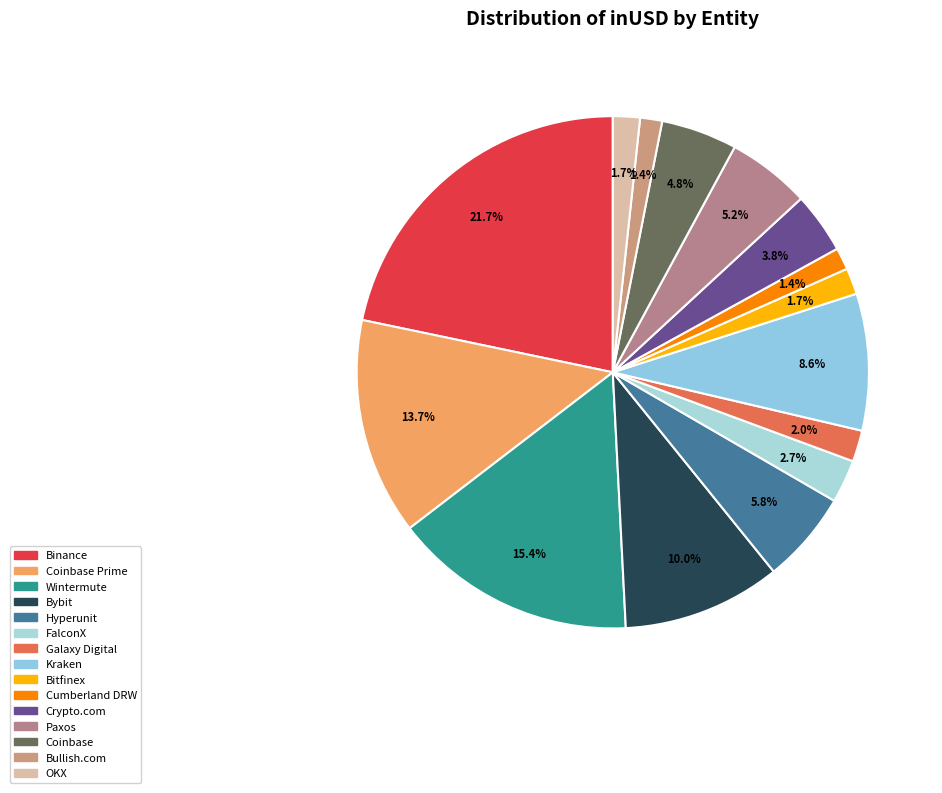

How much of the chart is everything except Bybit?

90.0%